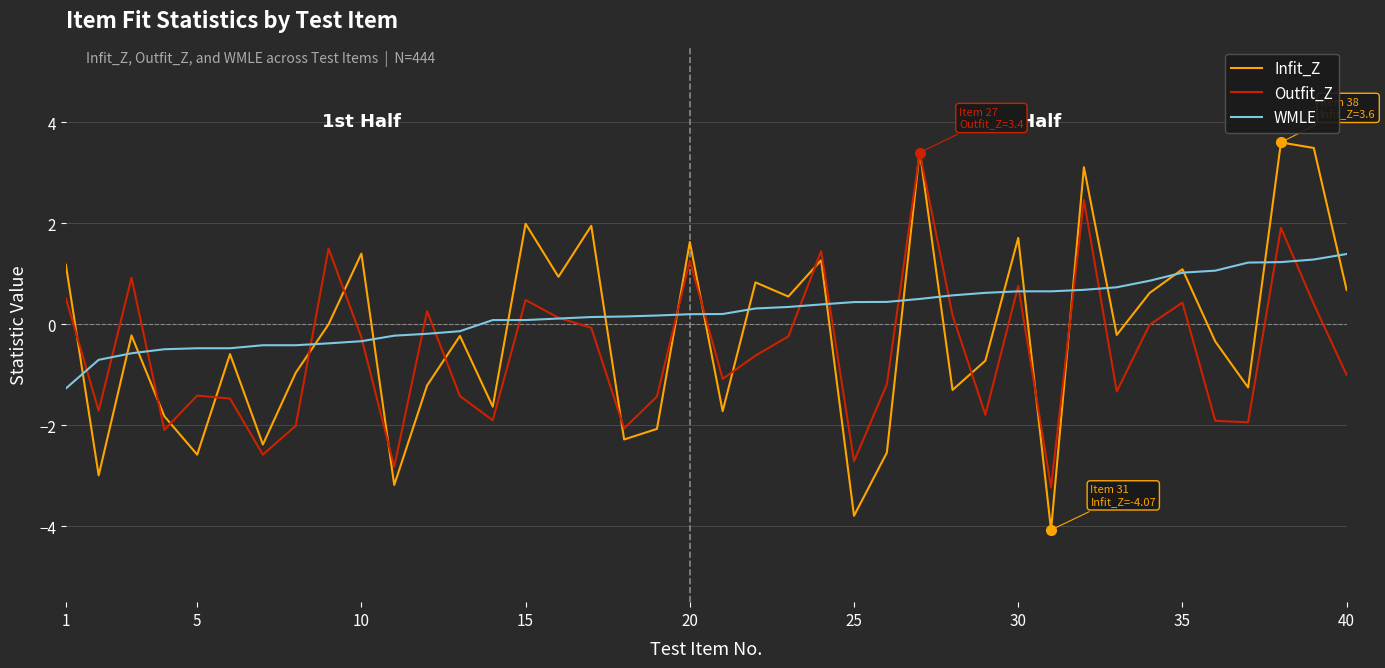

What is the minimum value shown in the chart?

-4.1